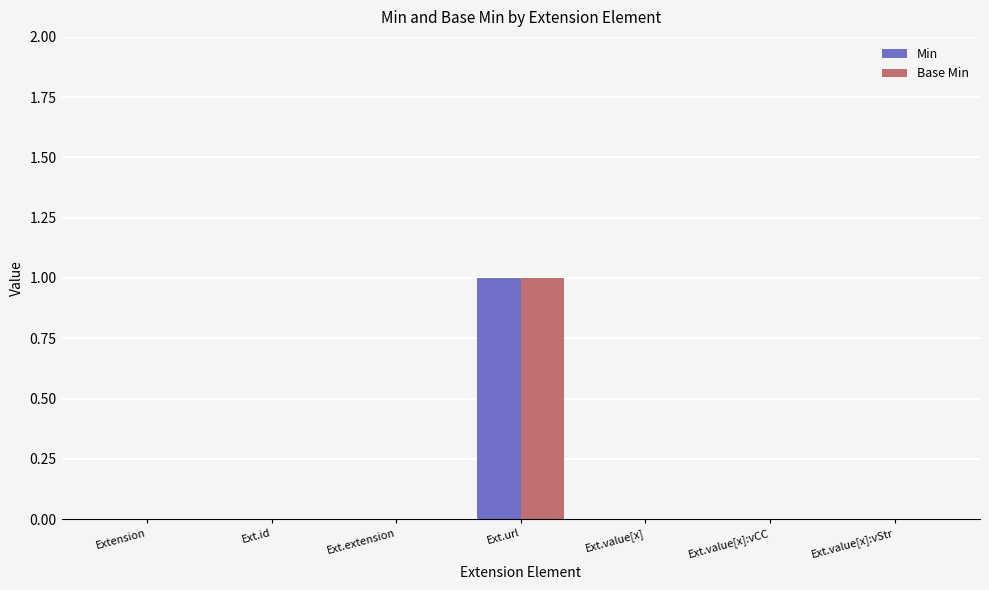

The Base Min series shows 0 at Extension. True or false?

True